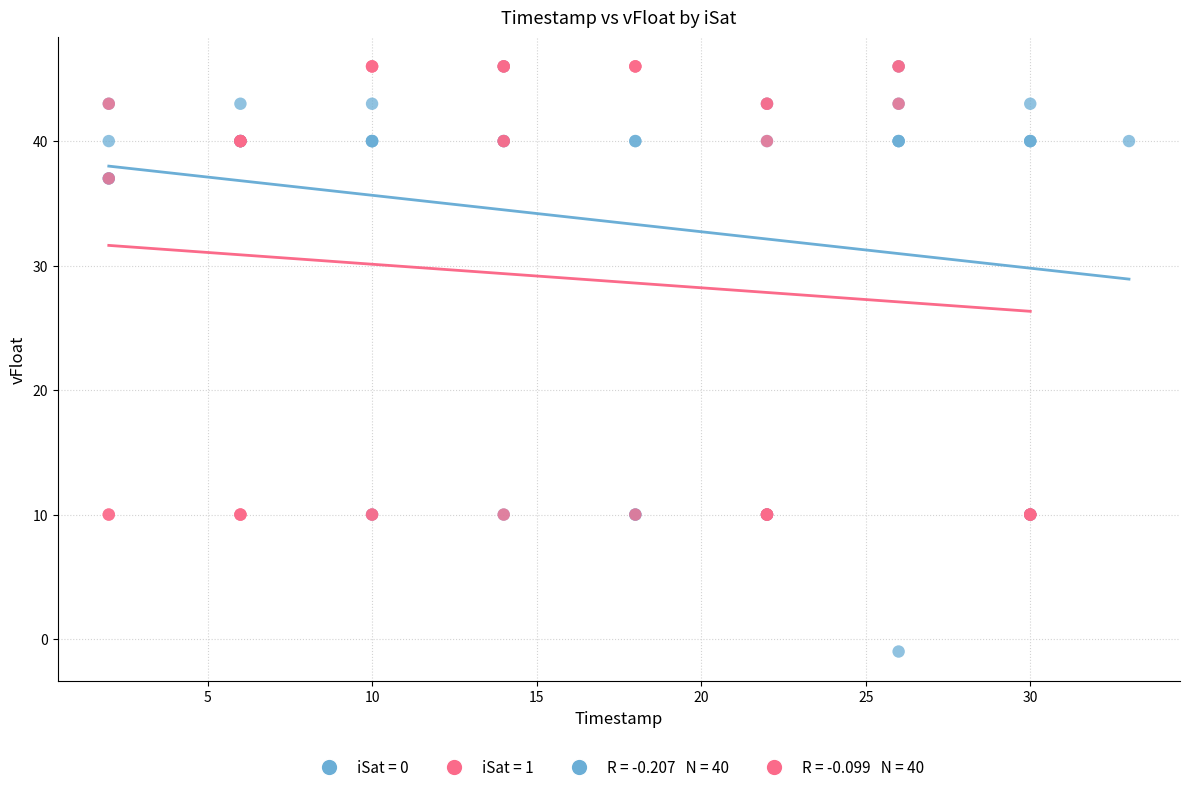

Which series has the widest spread of Y values?

iSat = 0